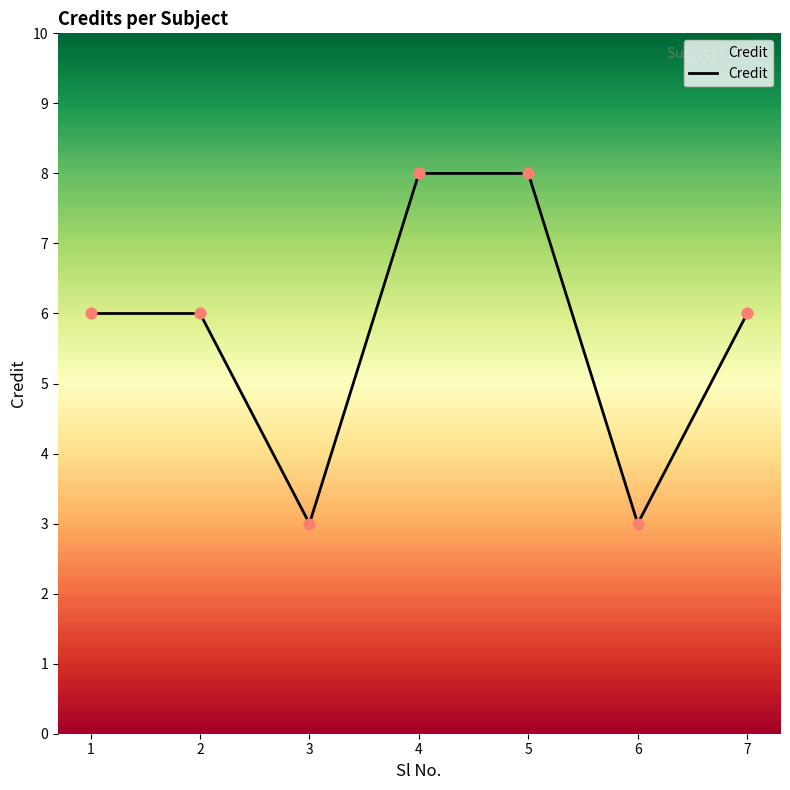

Between 7 and 5, which is larger?

5